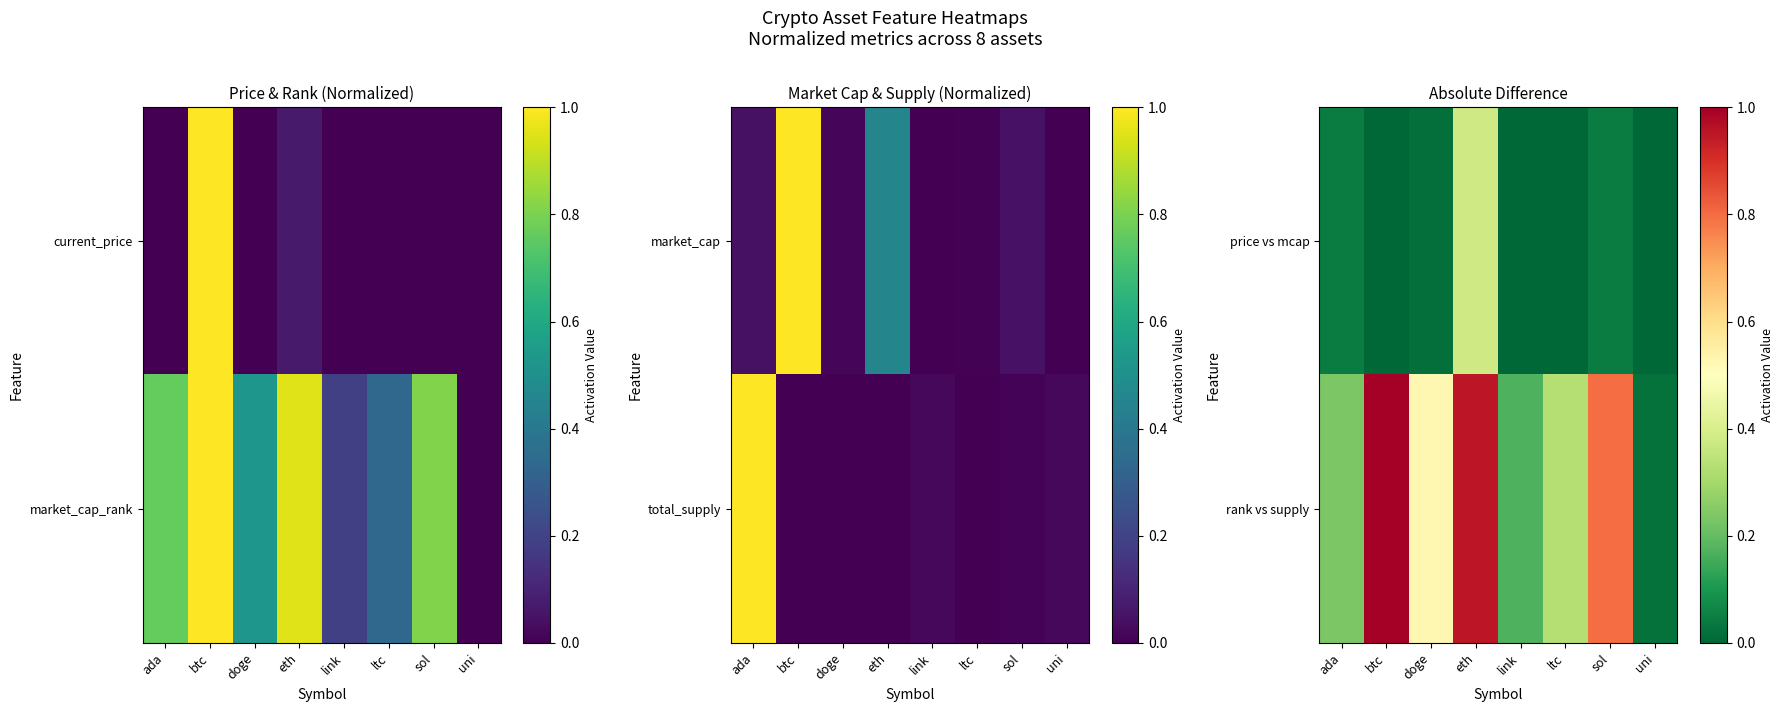

The value of rank vs supply at link is 0.2. True or false?

True